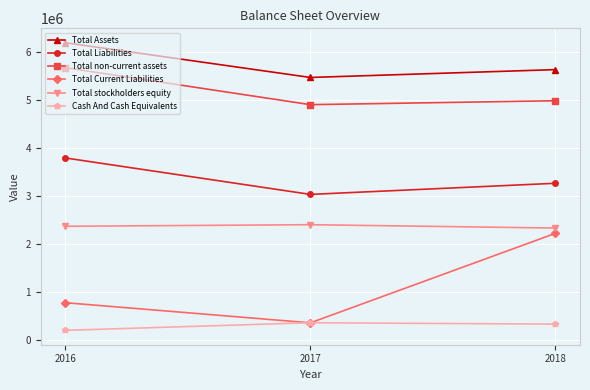

Count the Cash And Cash Equivalents values in the range 202592 to 360826.

3